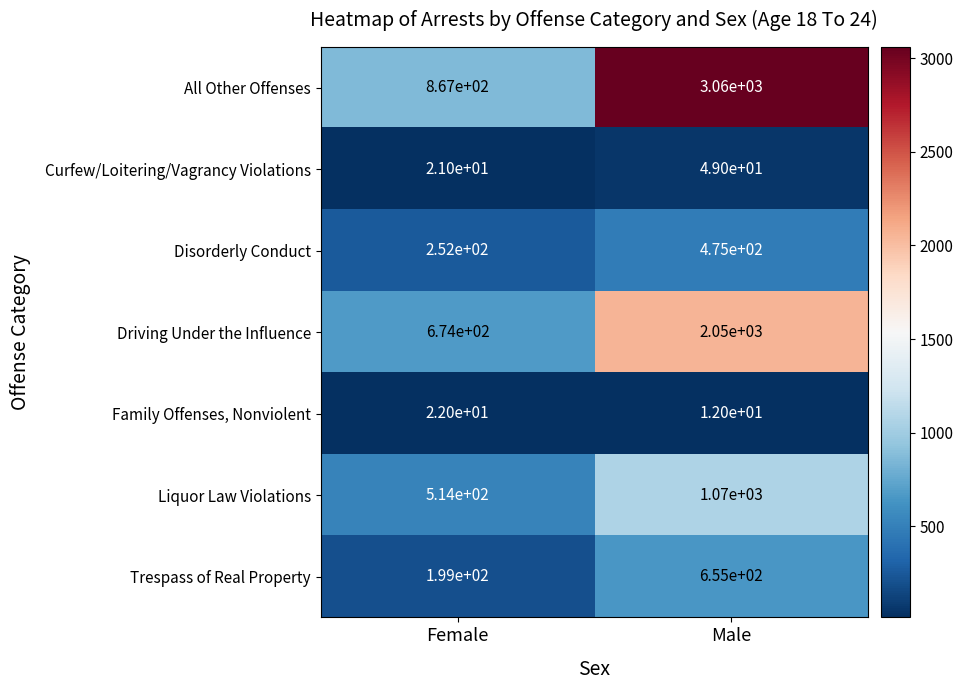

At which category is the sum across all series the highest?

Male